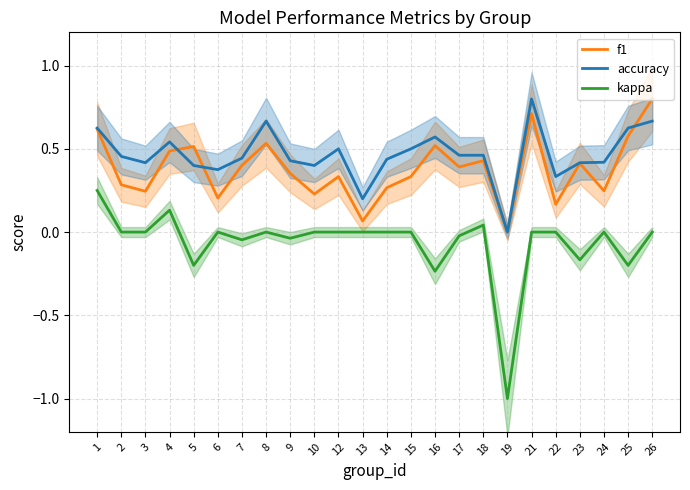

What is the minimum value for kappa?

-1.0